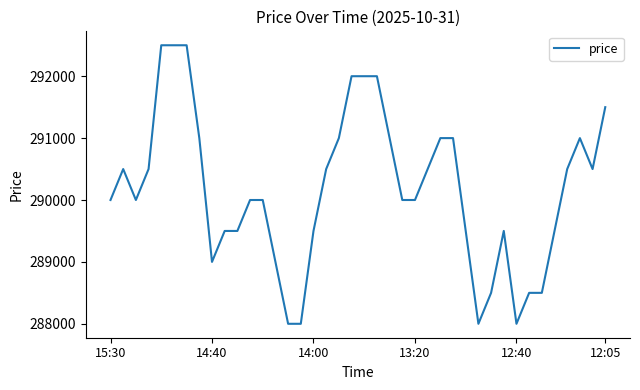

What is the maximum value shown in the chart?

292500